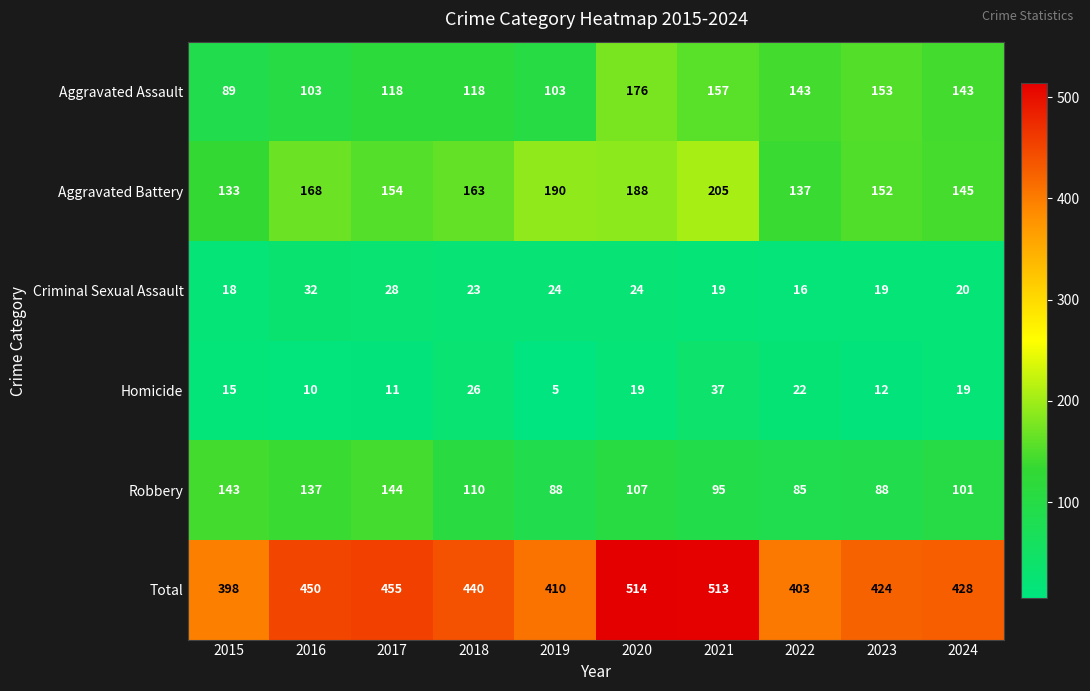

Is it true that Aggravated Assault equals 89 at 2015?

True